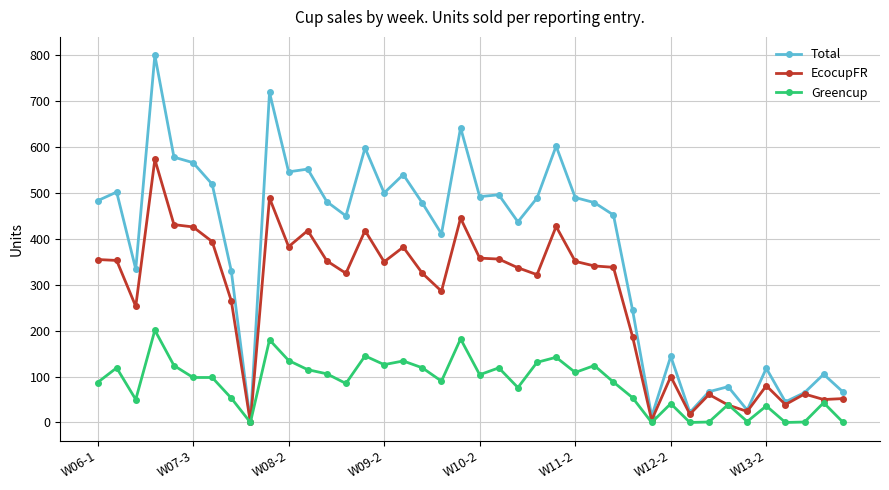

What is the average value of the EcocupFR series?

269